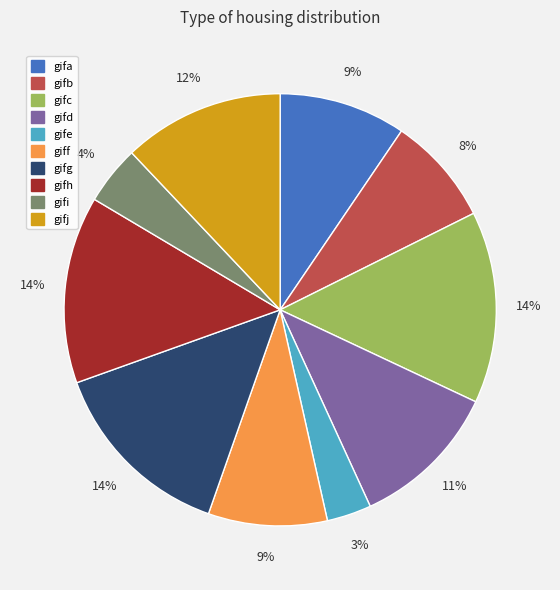

What percentage is the gifb slice, to the nearest percent?

8%